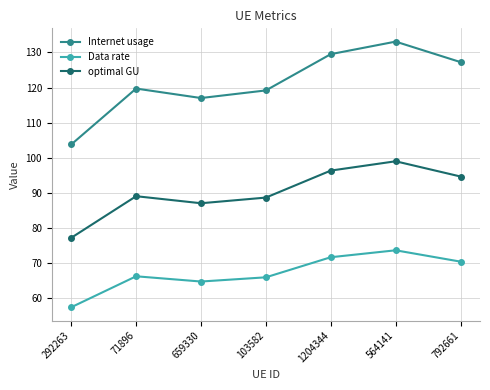

Which series has the largest range (max minus min)?

Internet usage